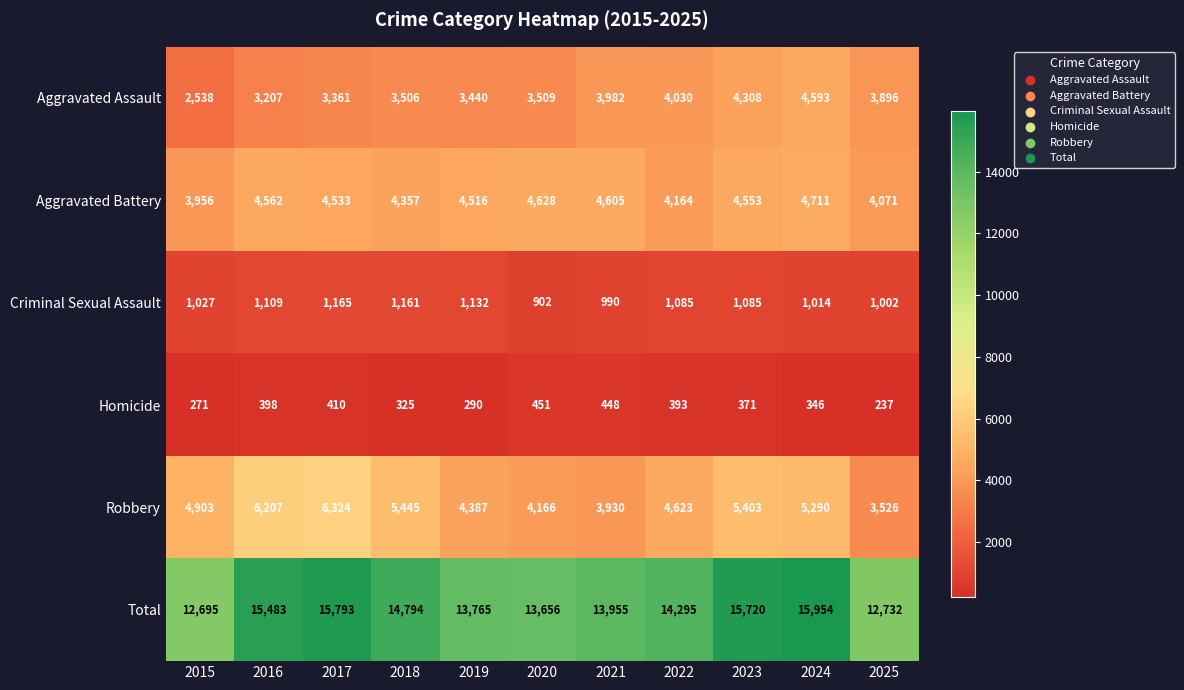

Which series has the largest total across all categories?

Total